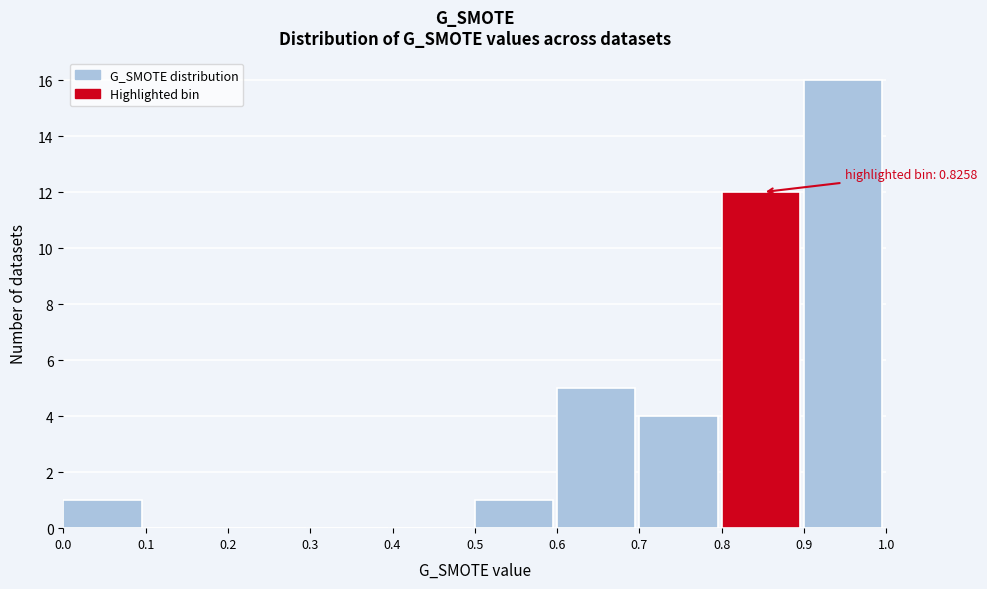

Over which range of the x-axis is the bar tallest?

0.9 to 1.0